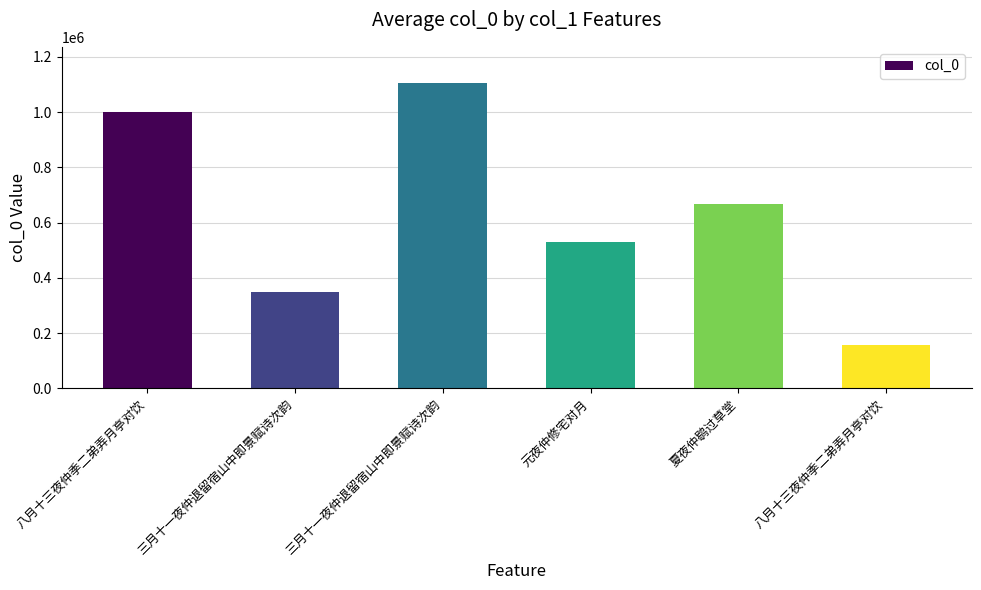

What is the approximate value at 三月十一夜仲退留宿山中即景赋诗次韵, to the nearest 100?

1104000